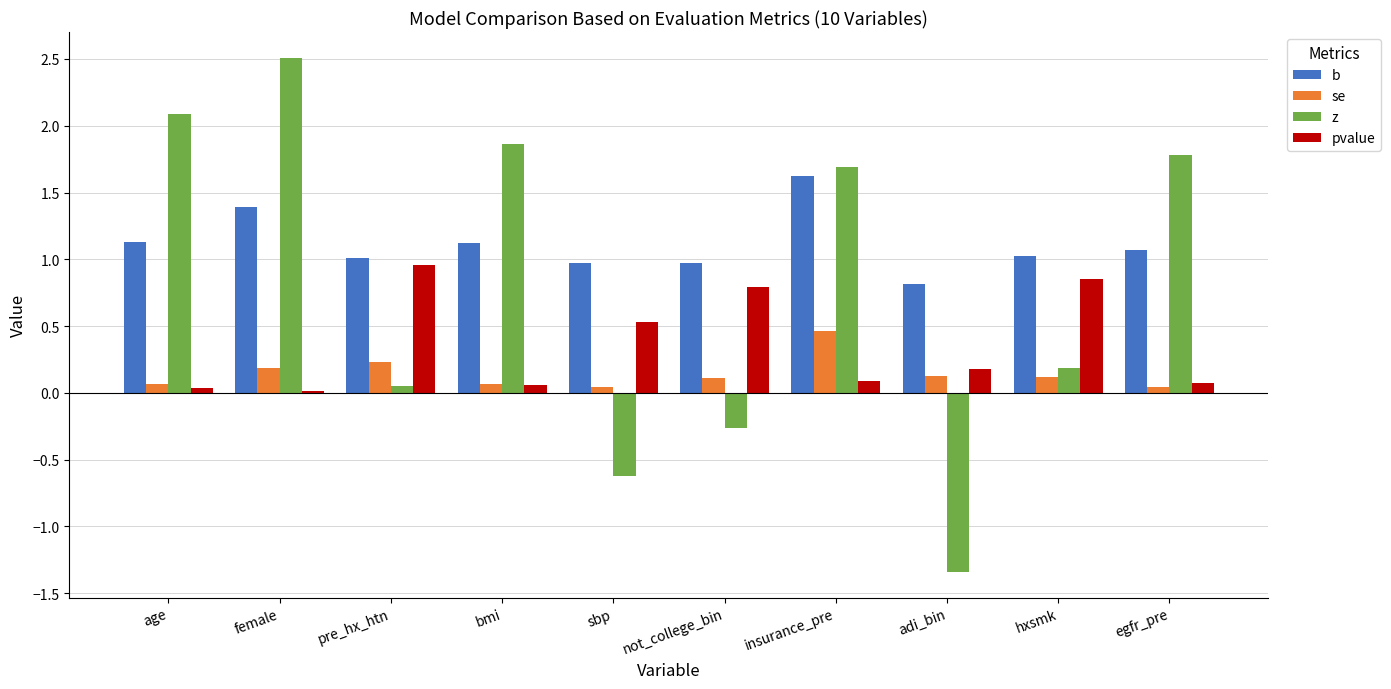

What are all the series names shown in the legend?

b, se, z, pvalue